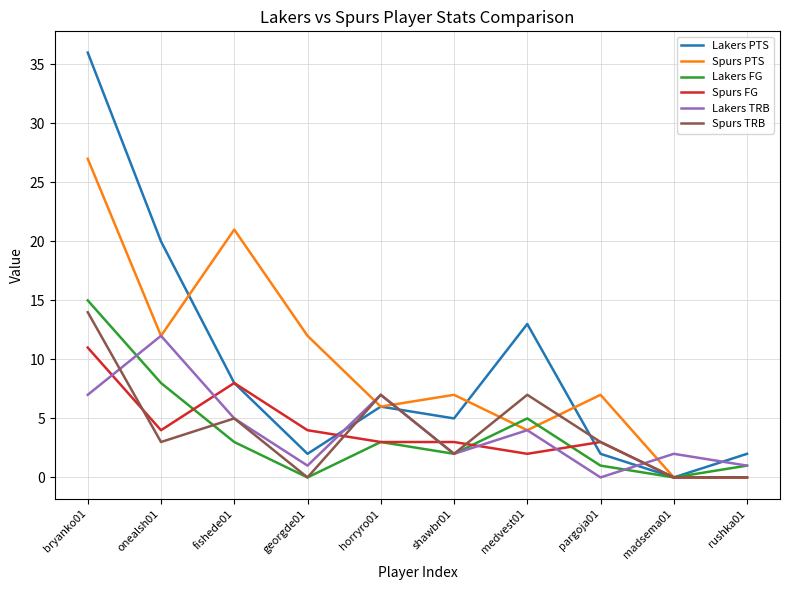

At which category is the sum across all series the highest?

bryanko01